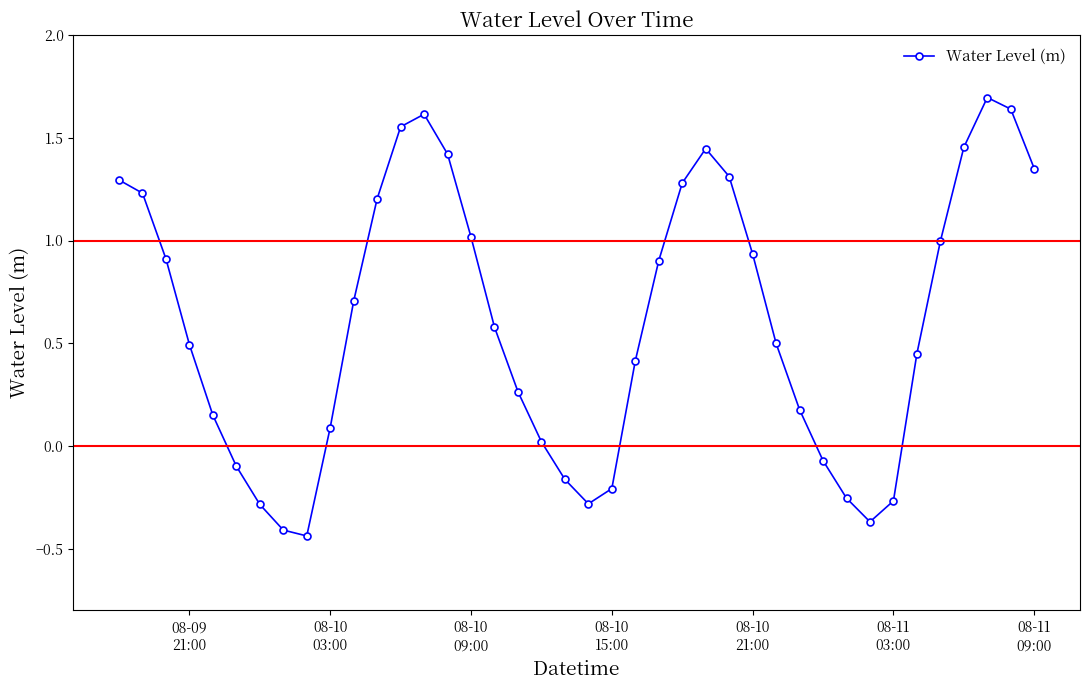

What is the difference between the maximum and second lowest values?

2.1